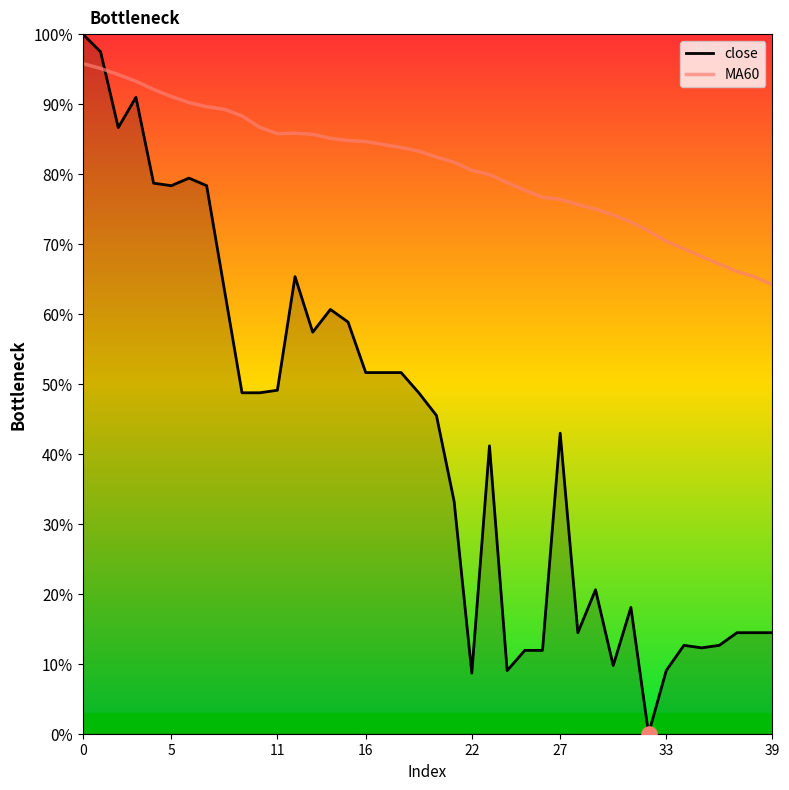

Which series has the largest Y range (max minus min)?

close